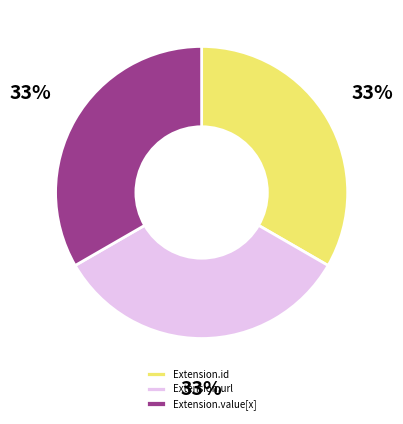

Is it true that Extension.id is 1% of the pie?

False